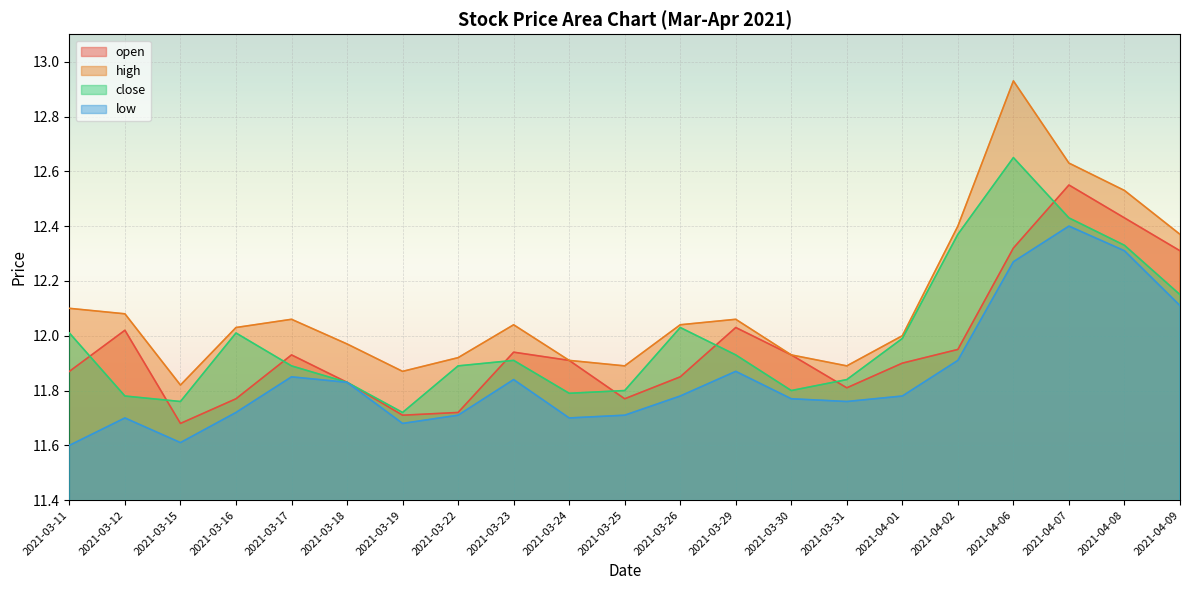

What are all the series names shown in the legend?

open, high, close, low